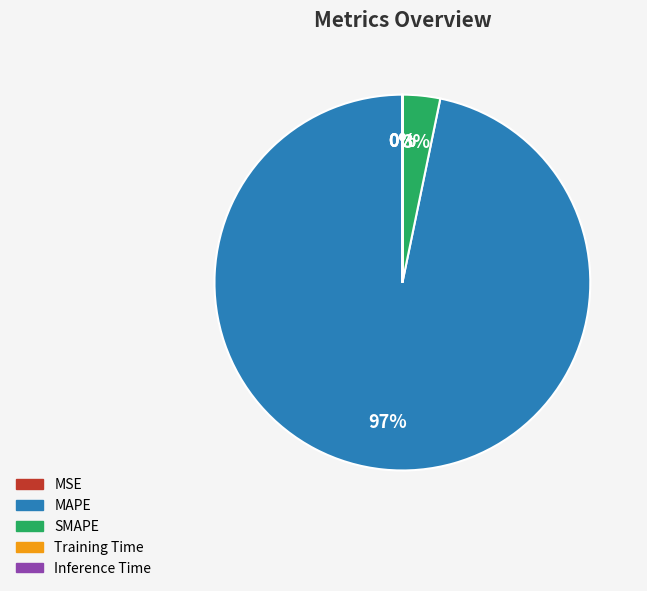

Is it true that MAPE is 86% of the pie?

False